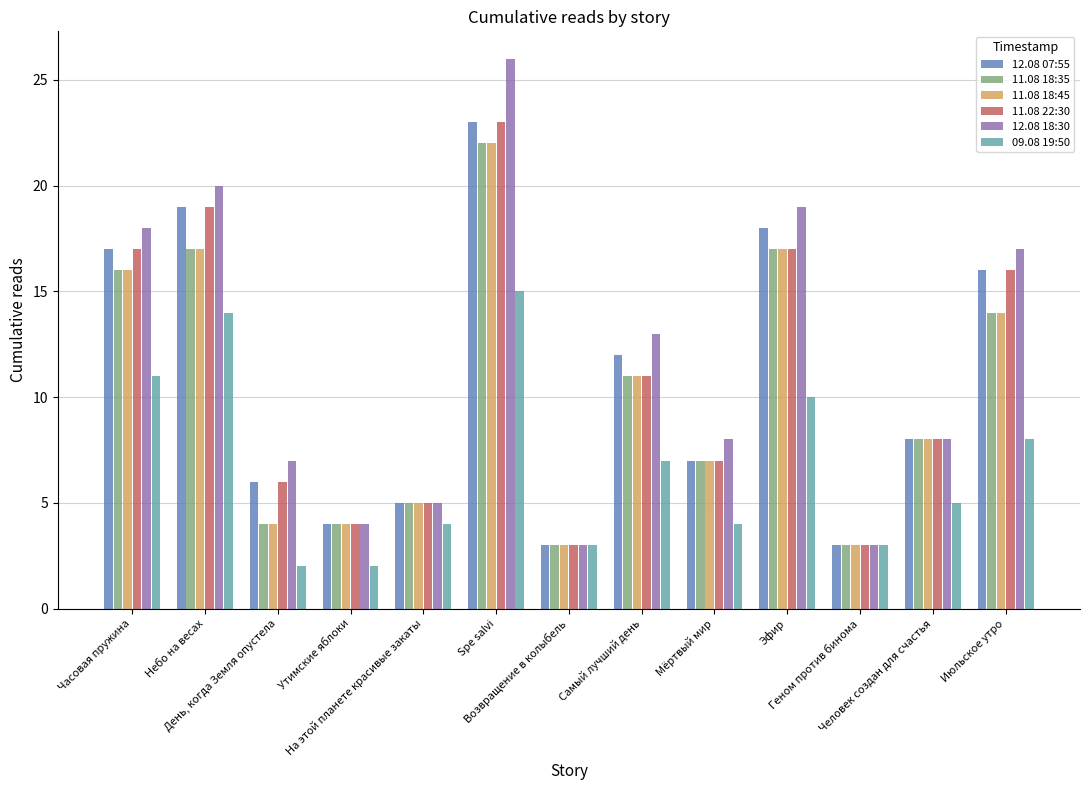

Reading left to right, transcribe all the data shown in this chart.

12.08 07:55: 17	19	6	4	5	23	3	12	7	18	3	8	16
11.08 18:35: 16	17	4	4	5	22	3	11	7	17	3	8	14
11.08 18:45: 16	17	4	4	5	22	3	11	7	17	3	8	14
11.08 22:30: 17	19	6	4	5	23	3	11	7	17	3	8	16
12.08 18:30: 18	20	7	4	5	26	3	13	8	19	3	8	17
09.08 19:50: 11	14	2	2	4	15	3	7	4	10	3	5	8